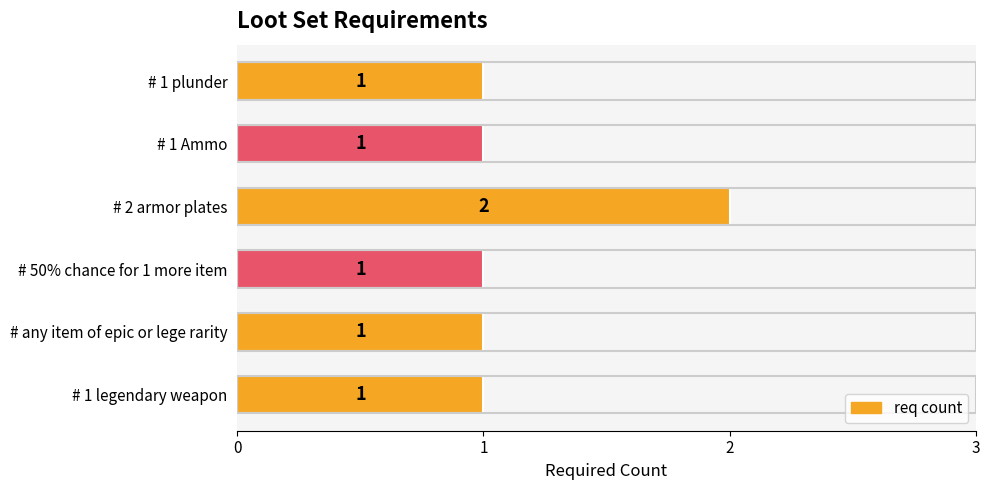

What is the maximum value shown in the chart?

2